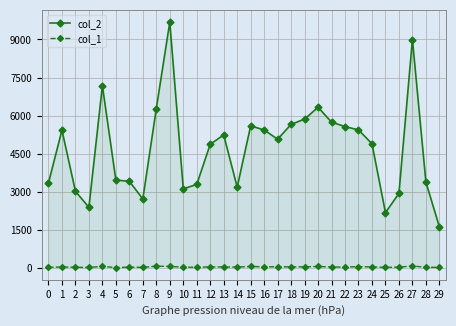

The value of col_2 at 28 is 3385. True or false?

True